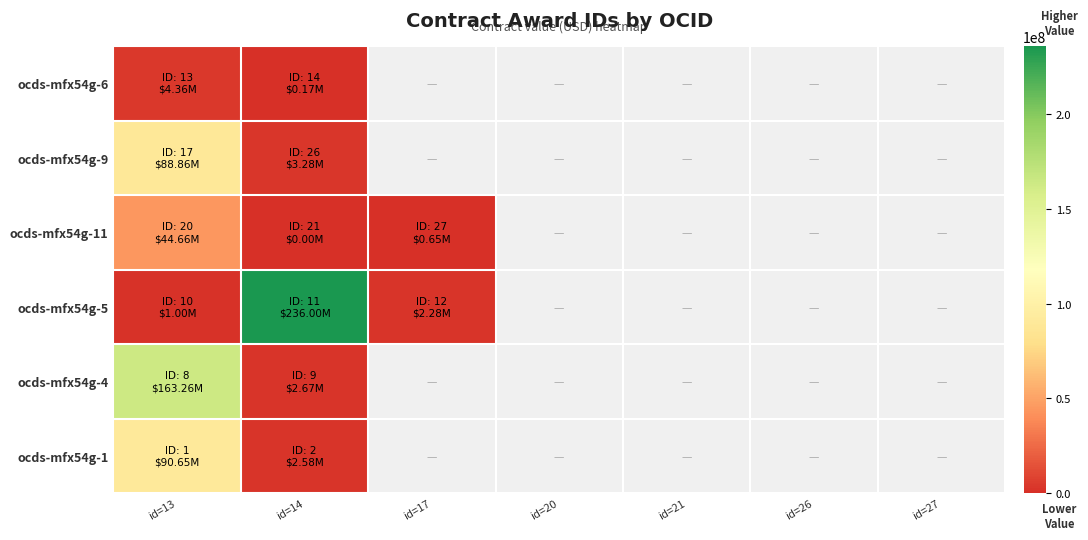

What is the smallest value displayed?

1.0